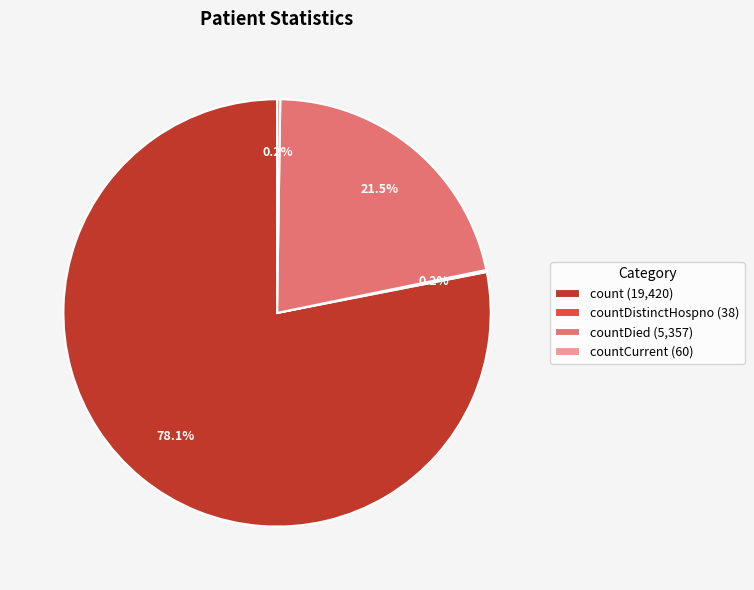

What is the largest slice in the pie chart?

count (19,420)